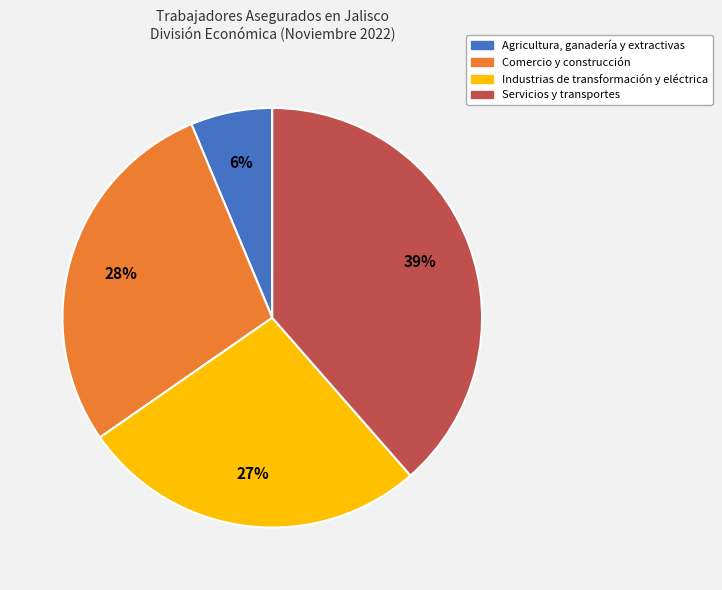

Does any single category account for the majority?

No